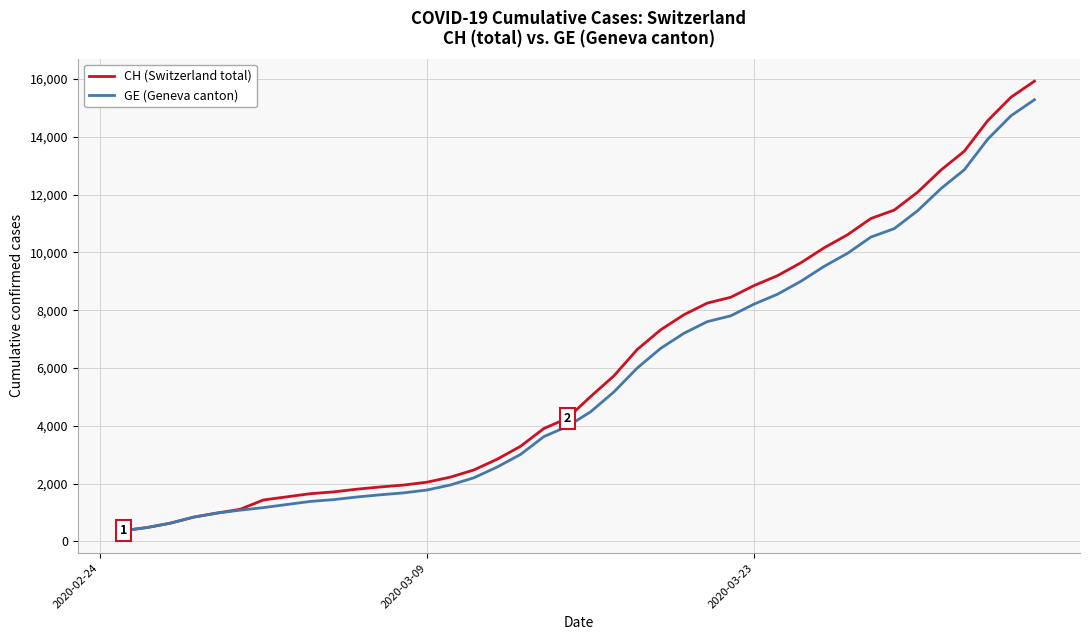

Which series has the widest spread of values?

CH (Switzerland total)